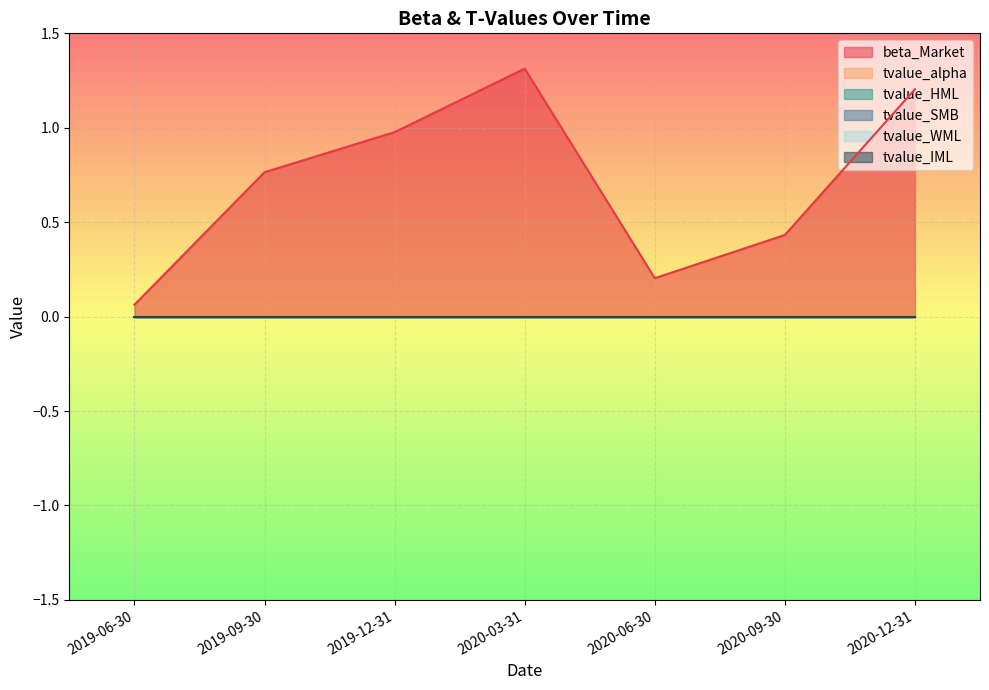

Reading right to left, extract all data points from this chart.

beta_Market: 2020-12-31=1.2	2020-09-30=0.4	2020-06-30=0.2	2020-03-31=1.3	2019-12-31=1.0	2019-09-30=0.8	2019-06-30=0.1
tvalue_alpha: 2020-12-31=-0.0	2020-09-30=0.0	2020-06-30=0.0	2020-03-31=0.0	2019-12-31=0.0	2019-09-30=0.0	2019-06-30=0.0
tvalue_HML: 2020-12-31=0.0	2020-09-30=0.0	2020-06-30=0.0	2020-03-31=-0.0	2019-12-31=-0.0	2019-09-30=0.0	2019-06-30=0.0
tvalue_SMB: 2020-12-31=0.0	2020-09-30=-0.0	2020-06-30=0.0	2020-03-31=0.0	2019-12-31=0.0	2019-09-30=-0.0	2019-06-30=0.0
tvalue_WML: 2020-12-31=0.0	2020-09-30=-0.0	2020-06-30=-0.0	2020-03-31=0.0	2019-12-31=0.0	2019-09-30=-0.0	2019-06-30=-0.0
tvalue_IML: 2020-12-31=0.0	2020-09-30=0.0	2020-06-30=0.0	2020-03-31=-0.0	2019-12-31=-0.0	2019-09-30=-0.0	2019-06-30=-0.0